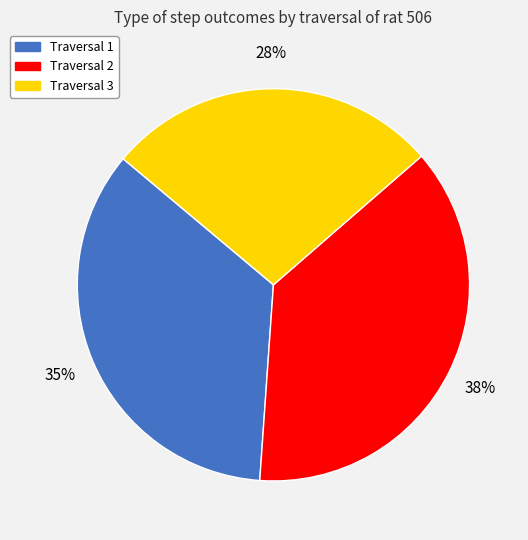

Count the number of slices in the pie.

3